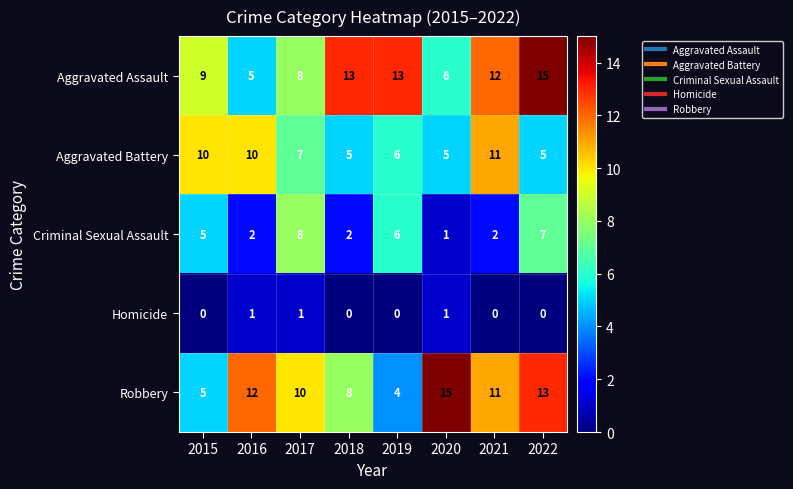

What is the average value of the Criminal Sexual Assault series?

4